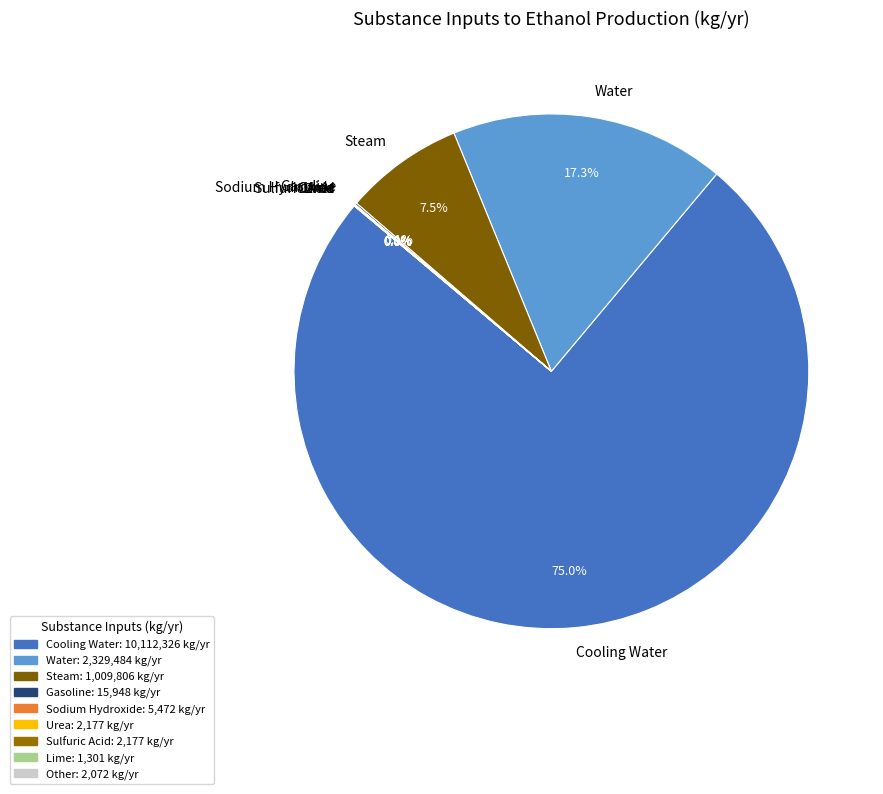

Which slice is the largest?

Cooling Water